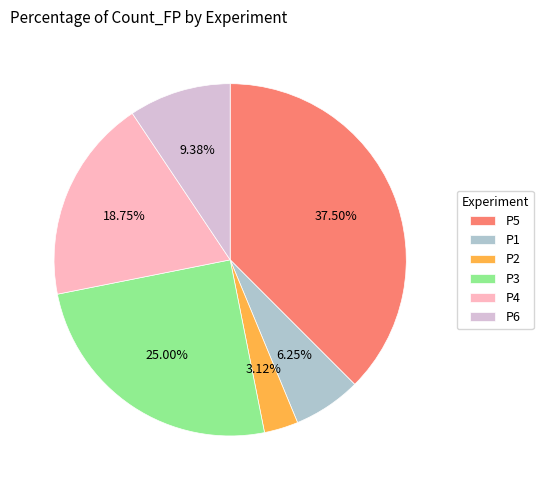

What is the smallest slice in the pie chart?

P2